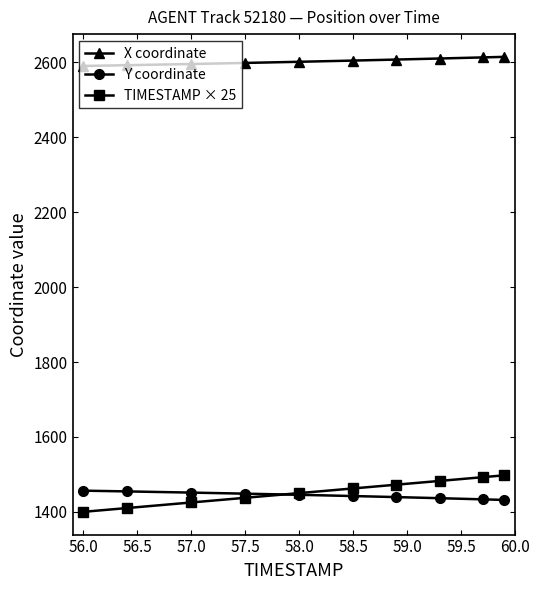

Which series has the largest range (max minus min)?

TIMESTAMP × 25